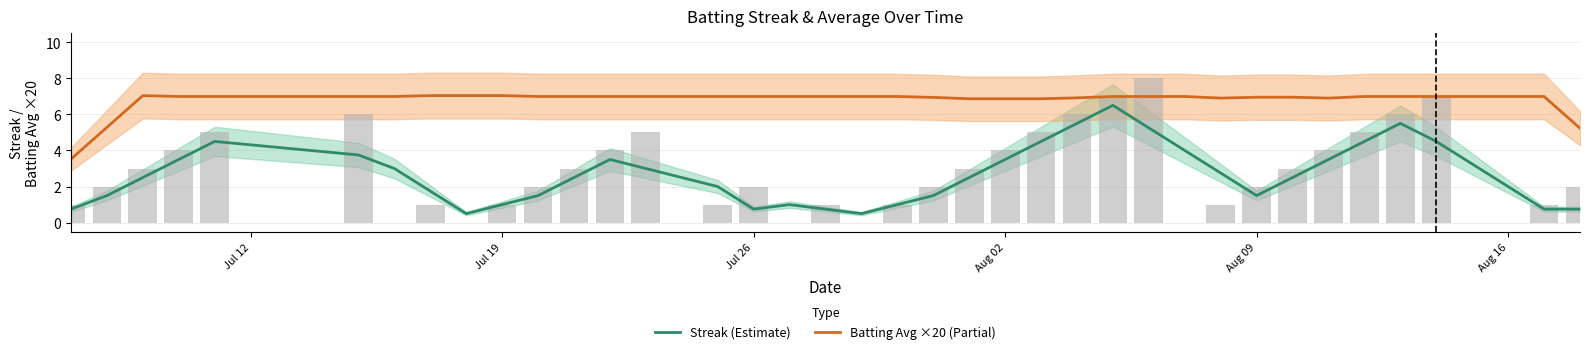

Are the bars horizontal?

No